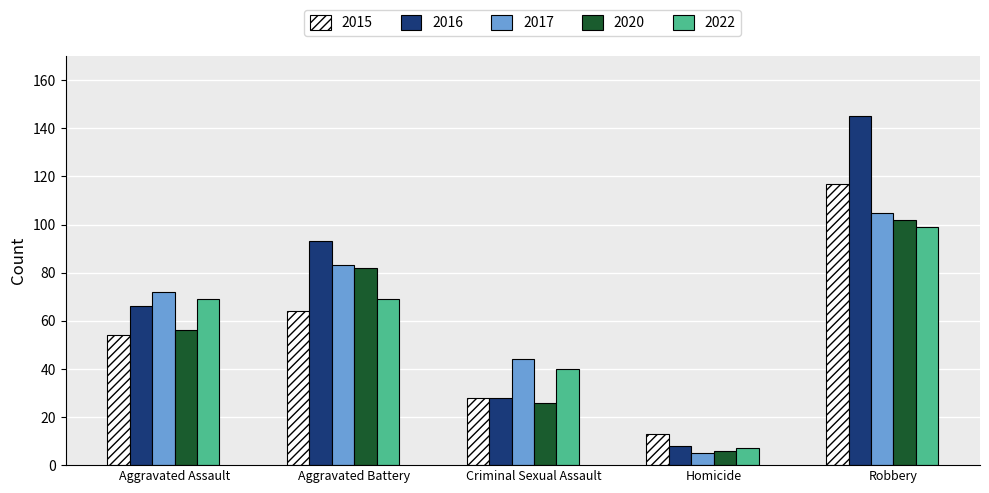

Which series has the largest total across all categories?

2016